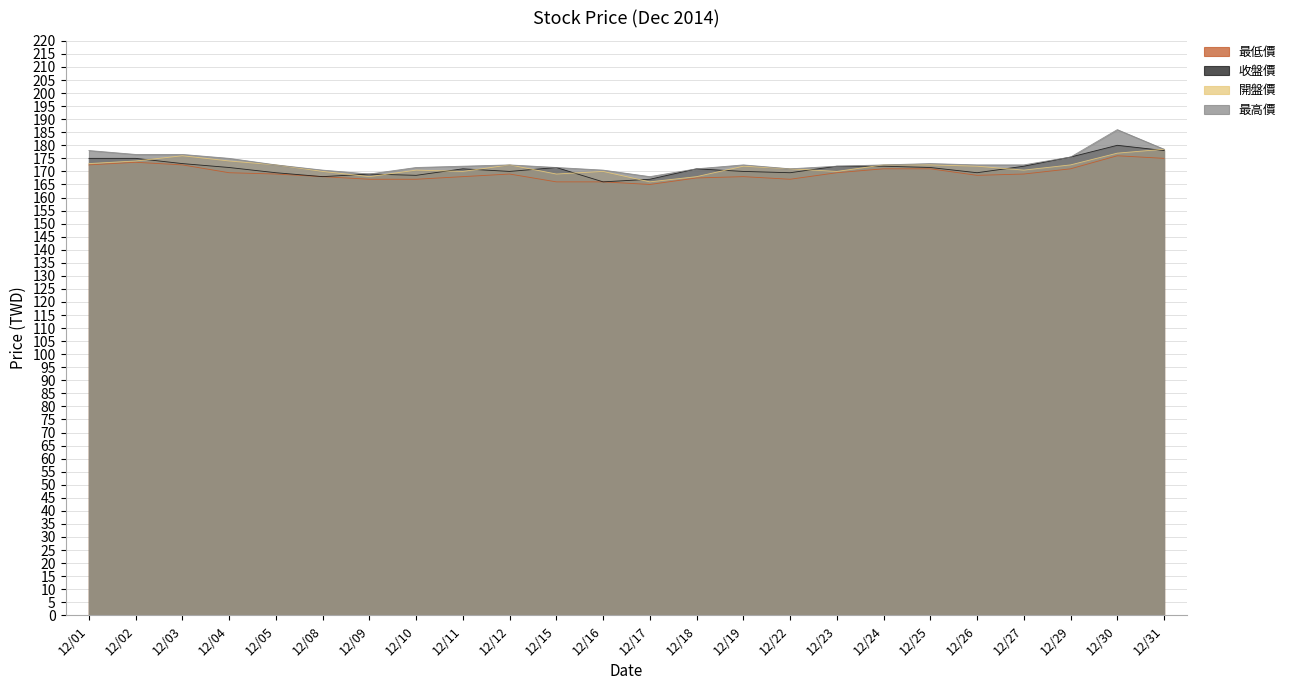

At 12/25, list the series in order from smallest to largest.

最低價, 收盤價, 開盤價, 最高價